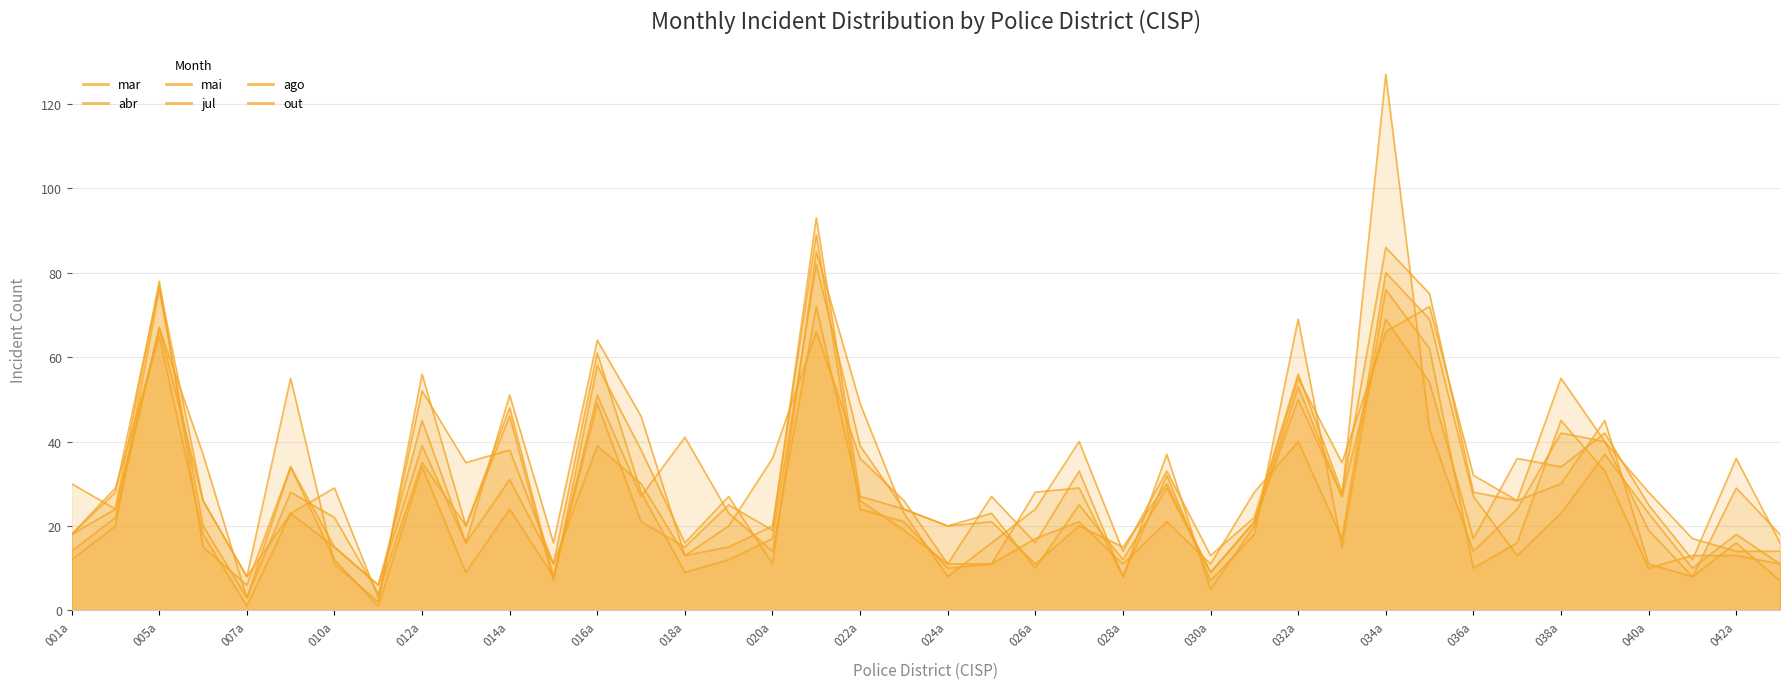

True or false: mar has more than 0 interior local peaks.

True